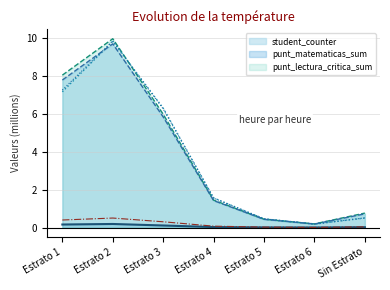

What is the approximate value of student_counter at Estrato 2?

0.2